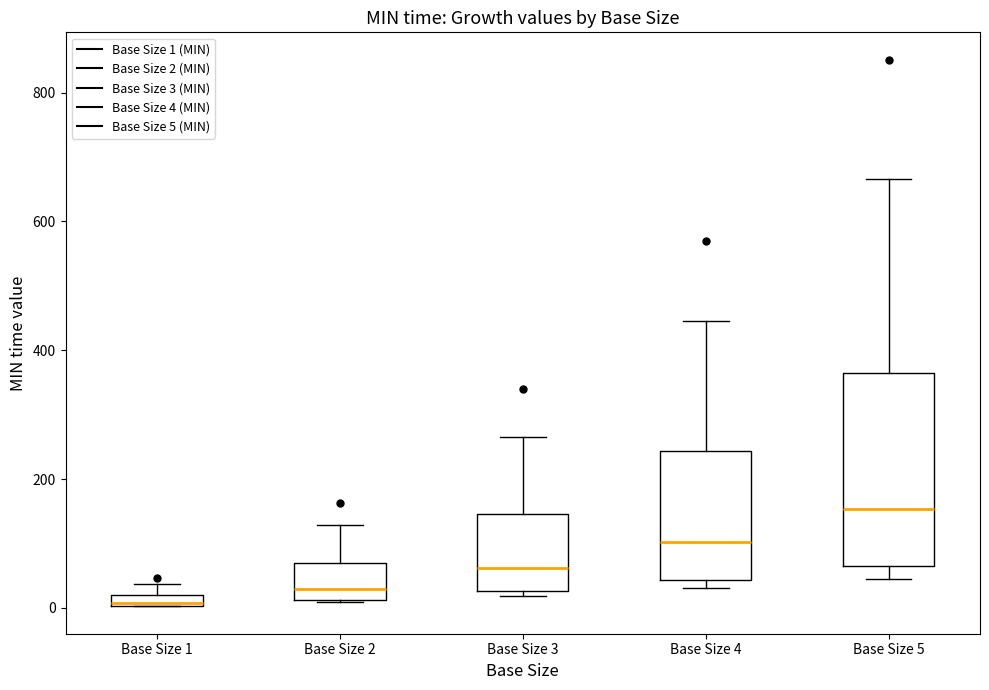

Which box has the highest median line?

Base Size 5